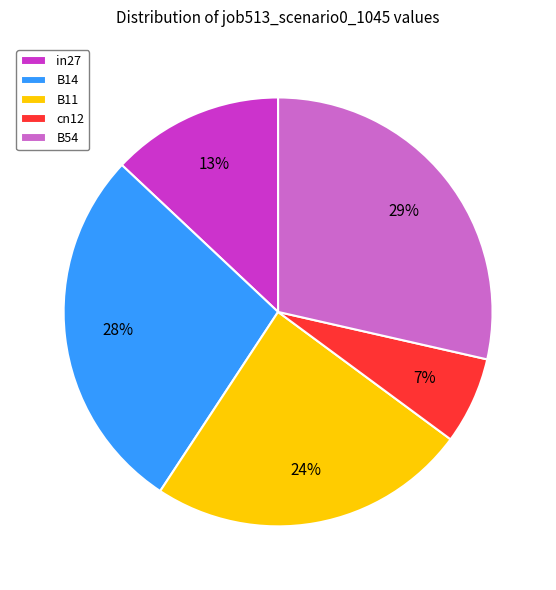

To the nearest percent, what is the difference between the largest and smallest slice percentages?

22%